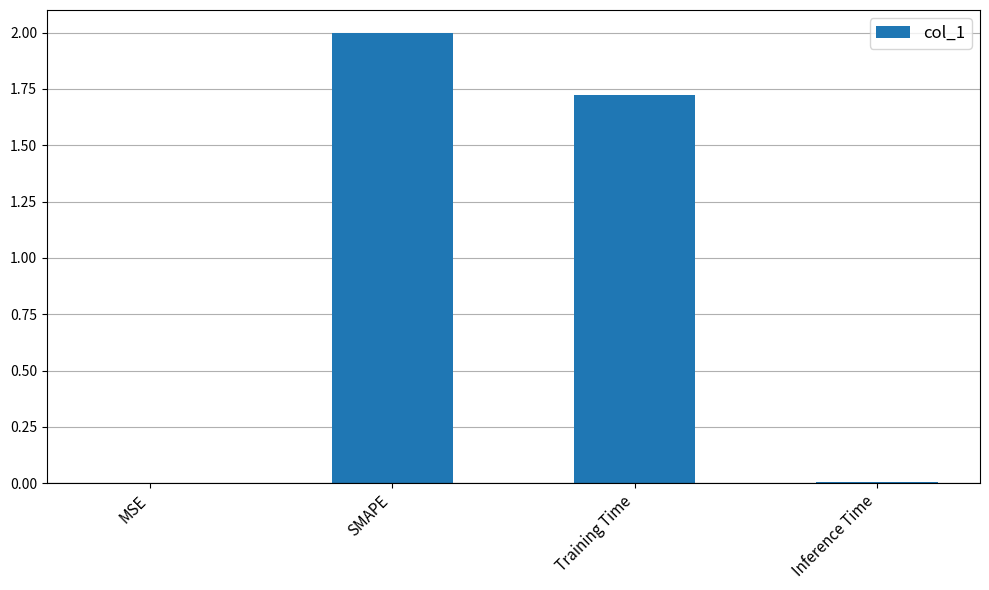

What is the sum of all values?

3.7